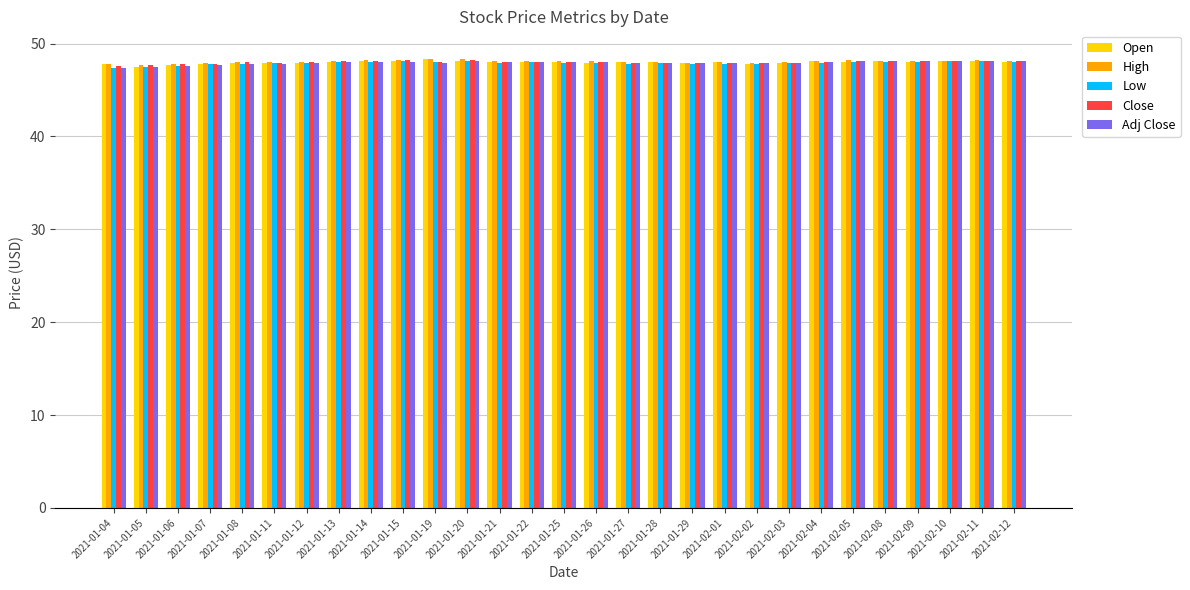

What is the sum of the High values at 2021-01-19 and 2021-02-09?

96.4